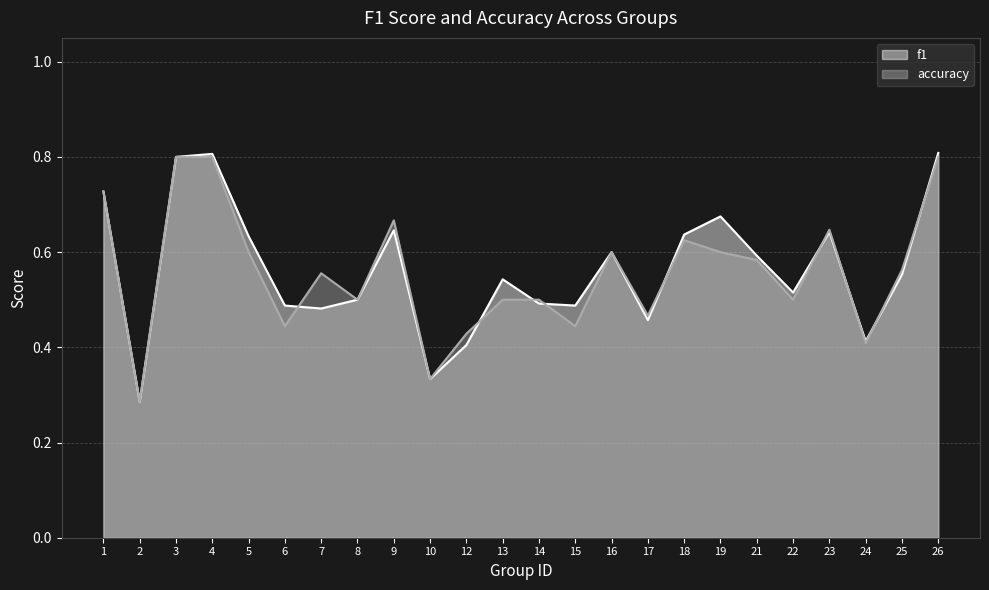

What is the difference between the maximum and minimum values in the accuracy series?

0.5